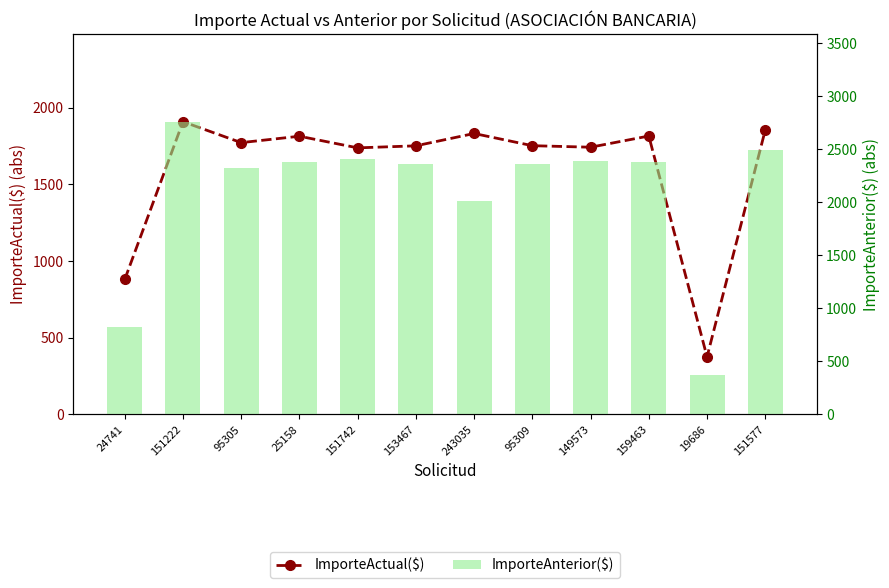

At which label does ImporteAnterior($) first exceed 2379?

151222